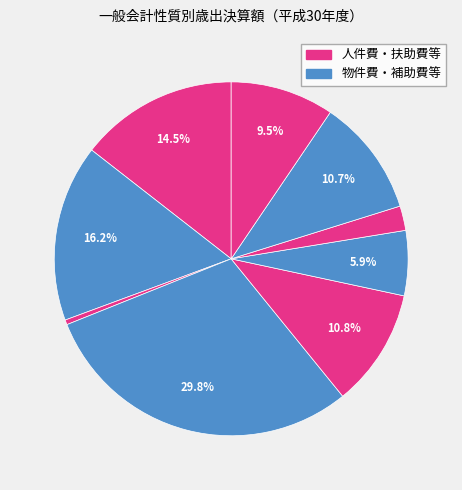

Which slice is the smallest?

維持補修費